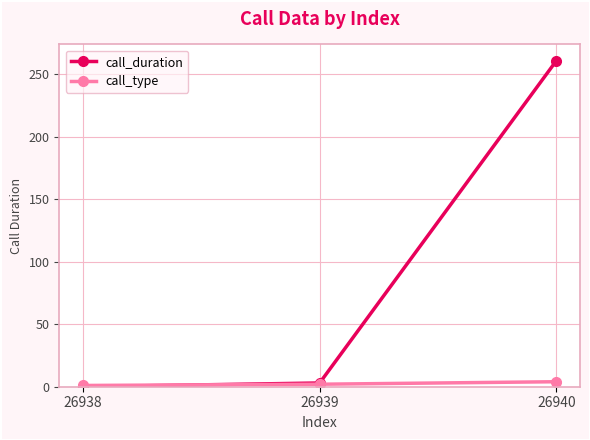

What is the total value across all series at 26940?

265